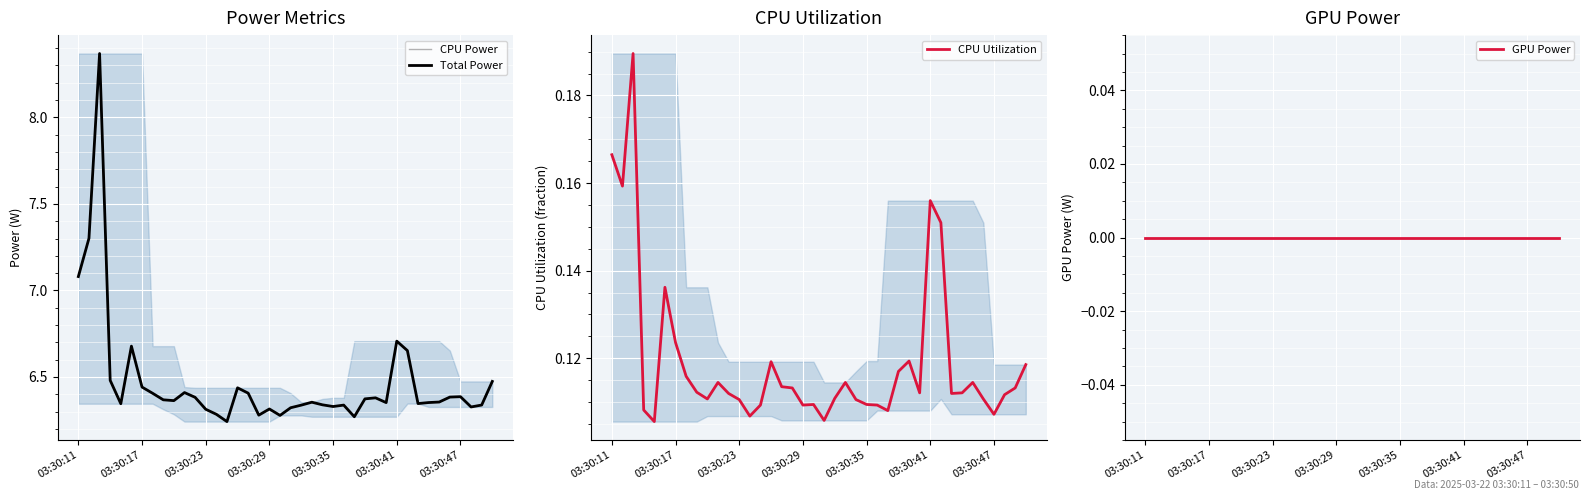

True or false: CPU Utilization and GPU Power intersect in this chart.

False